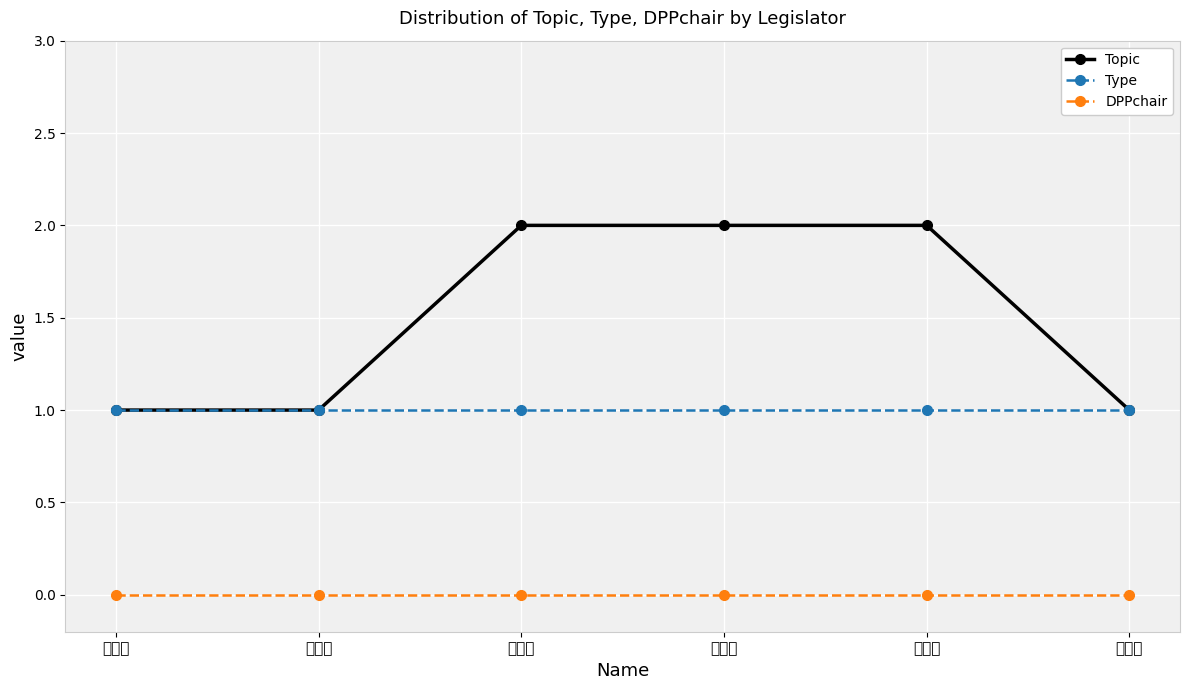

Reading left to right, what are all the values shown in this chart?

Topic: 1	1	2	2	2	1
Type: 1	1	1	1	1	1
DPPchair: 0	0	0	0	0	0